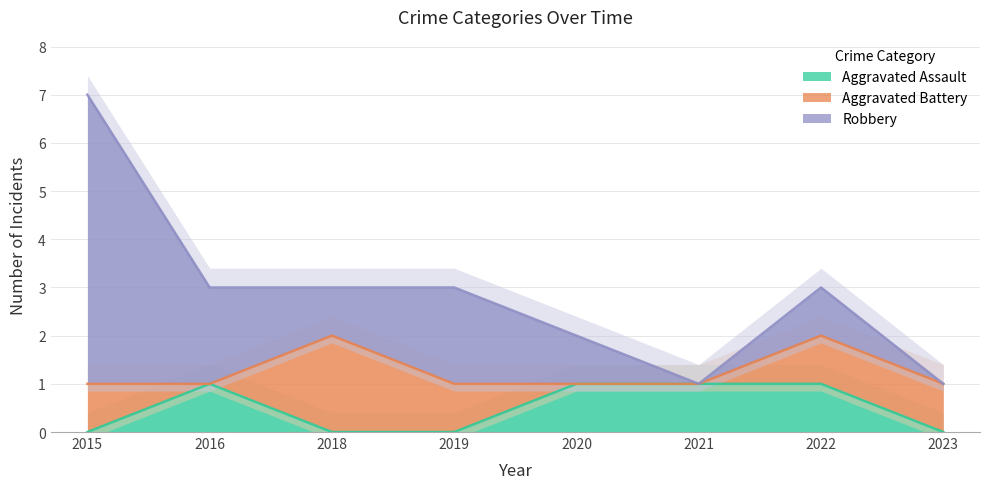

Between 2019 and 2022, which series saw the biggest shift?

Aggravated Assault